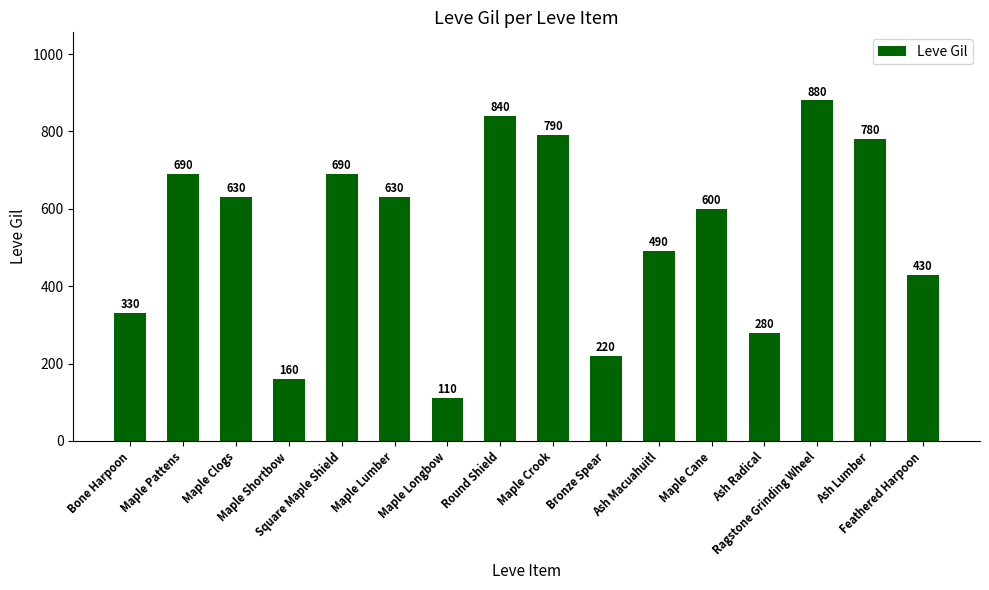

What is the change in value from Maple Pattens to Maple Clogs?

-60